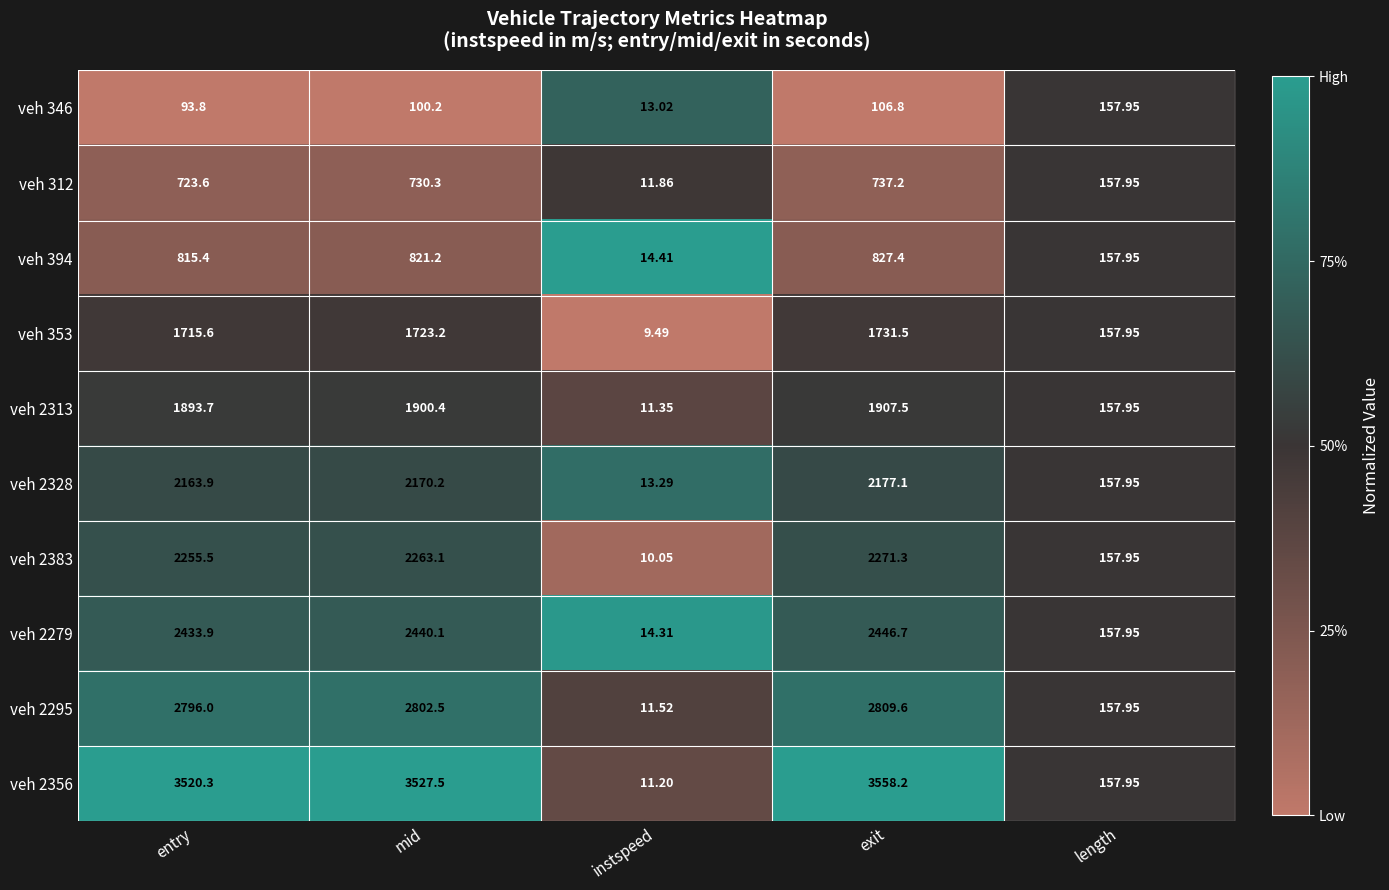

Which category has the highest value across all series?

exit